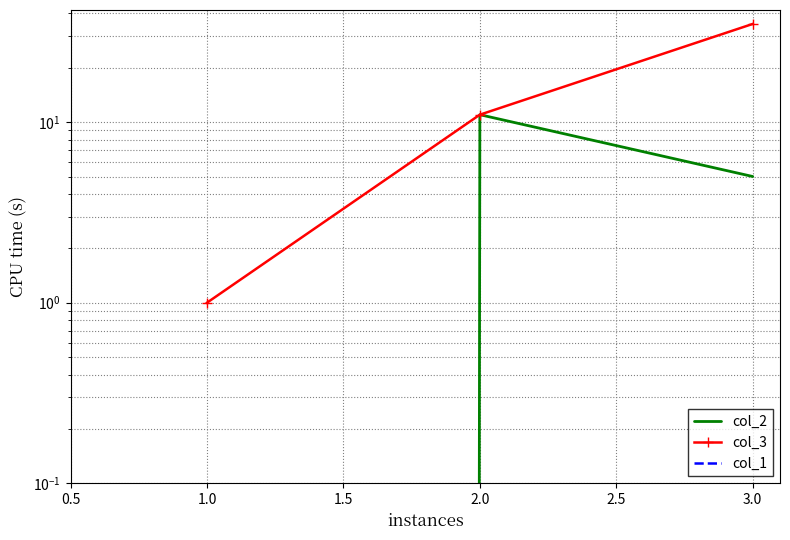

How many data points in col_2 are above 5?

1